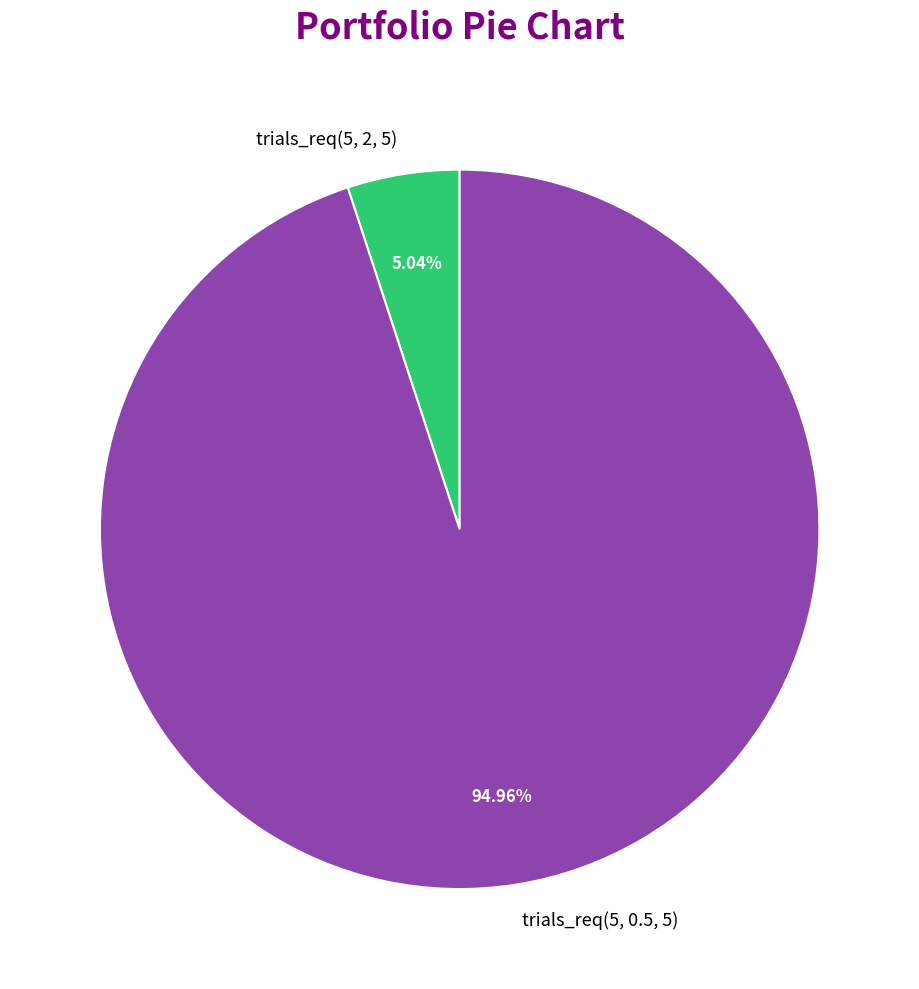

Which category has the smallest portion of the pie?

trials_req(5, 2, 5)